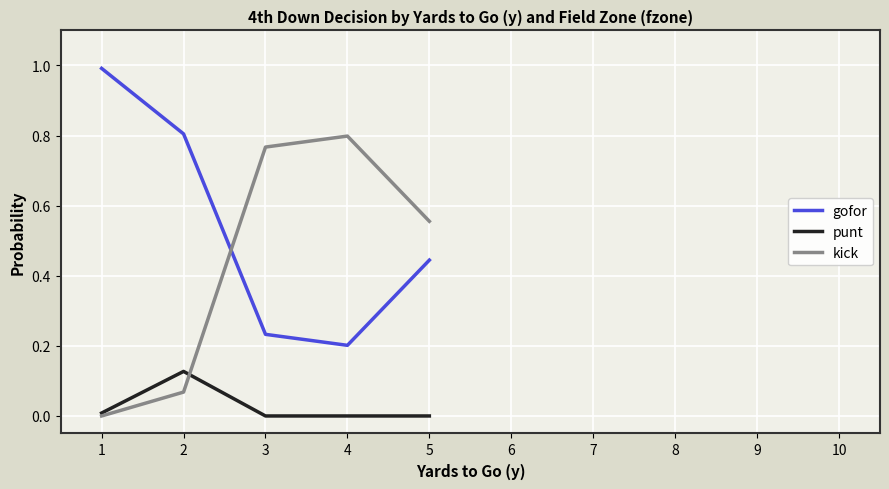

Where is kick nearest to the value 0?

1